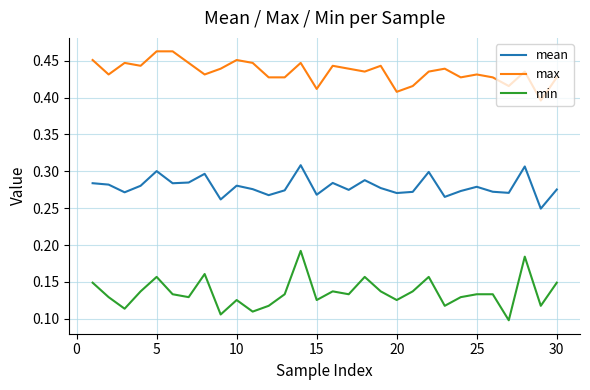

Which series has the largest range (max minus min)?

min